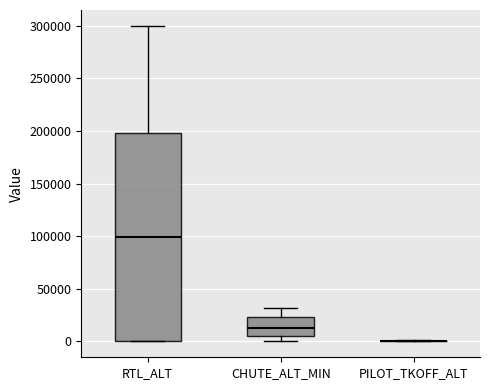

Where does the upper whisker of the box for CHUTE_ALT_MIN end on the y-axis? The values are not printed on the chart, so give them approximately, as read against the axis.

30000